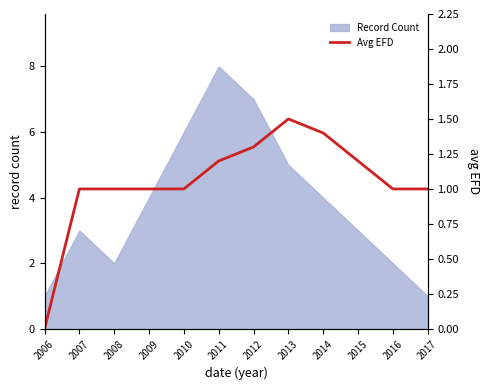

Where is the data nearest to the value 0?

2006